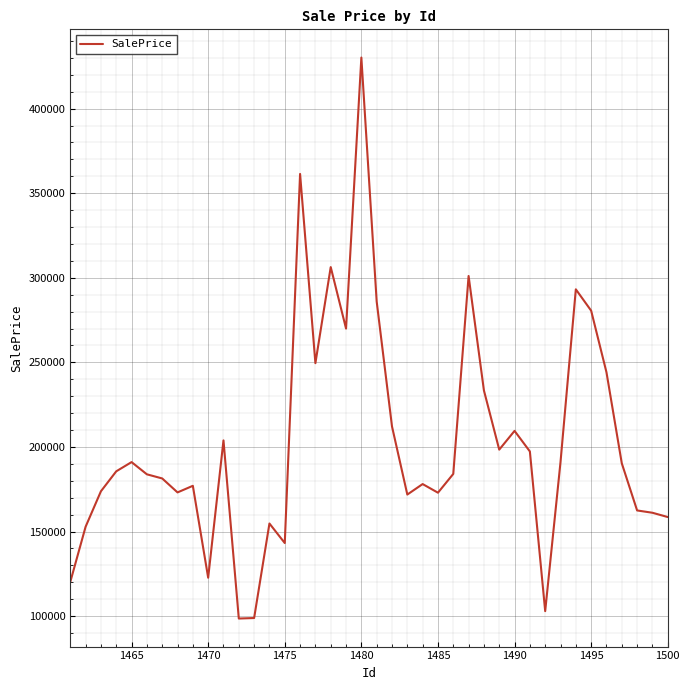

What is the difference between the maximum and minimum values?

331593.0